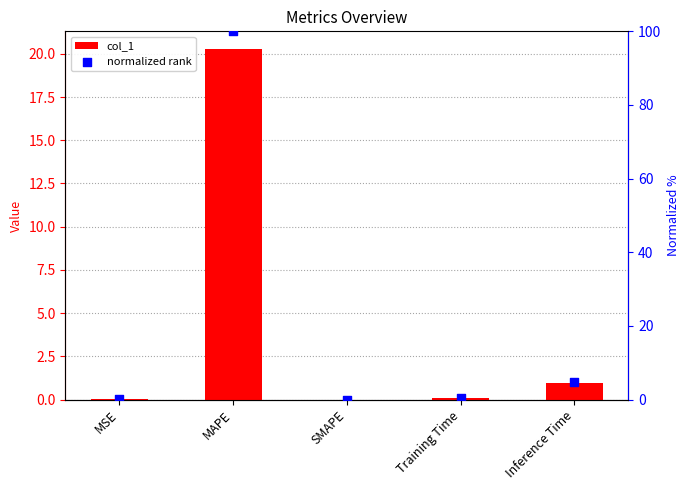

At which category is the sum across all series the highest?

MAPE